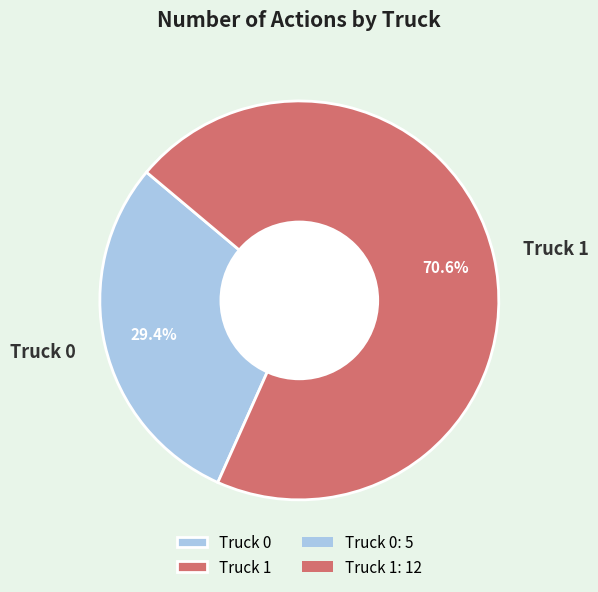

What is the majority slice?

Truck 1